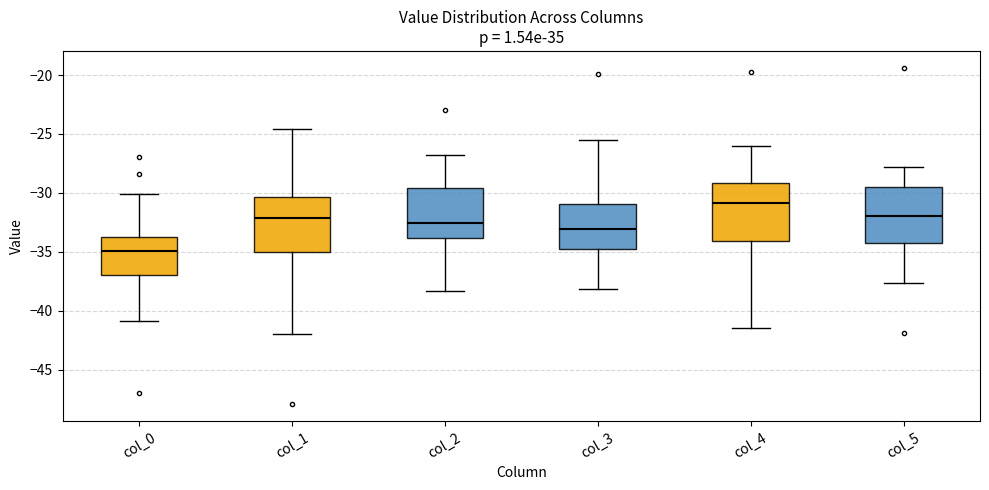

Reading left to right, transcribe this box plot: for each box, give where its median line is, the range the box spans, and where its two whiskers end, as read against the y-axis. The values are not printed on the chart, so give them approximately, as read against the axis.

col_0: median -35.0, box -37.0 to -33.5, whiskers -41.0 to -30.0
col_1: median -32.0, box -35.0 to -30.5, whiskers -42.0 to -24.5
col_2: median -32.5, box -34.0 to -29.5, whiskers -38.5 to -27.0
col_3: median -33.0, box -35.0 to -31.0, whiskers -38.0 to -25.5
col_4: median -31.0, box -34.0 to -29.0, whiskers -41.5 to -26.0
col_5: median -32.0, box -34.0 to -29.5, whiskers -37.5 to -28.0